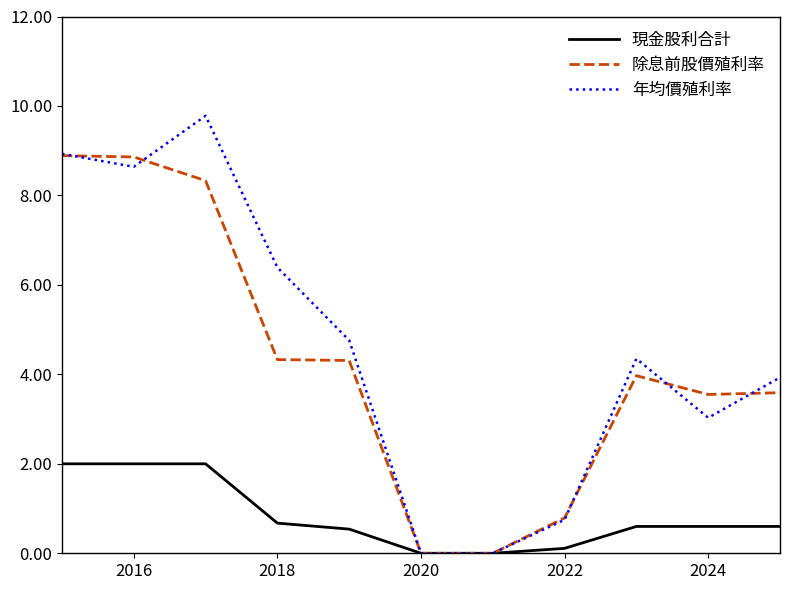

Rank the series by their maximum value, from lowest to highest.

現金股利合計, 除息前股價殖利率, 年均價殖利率